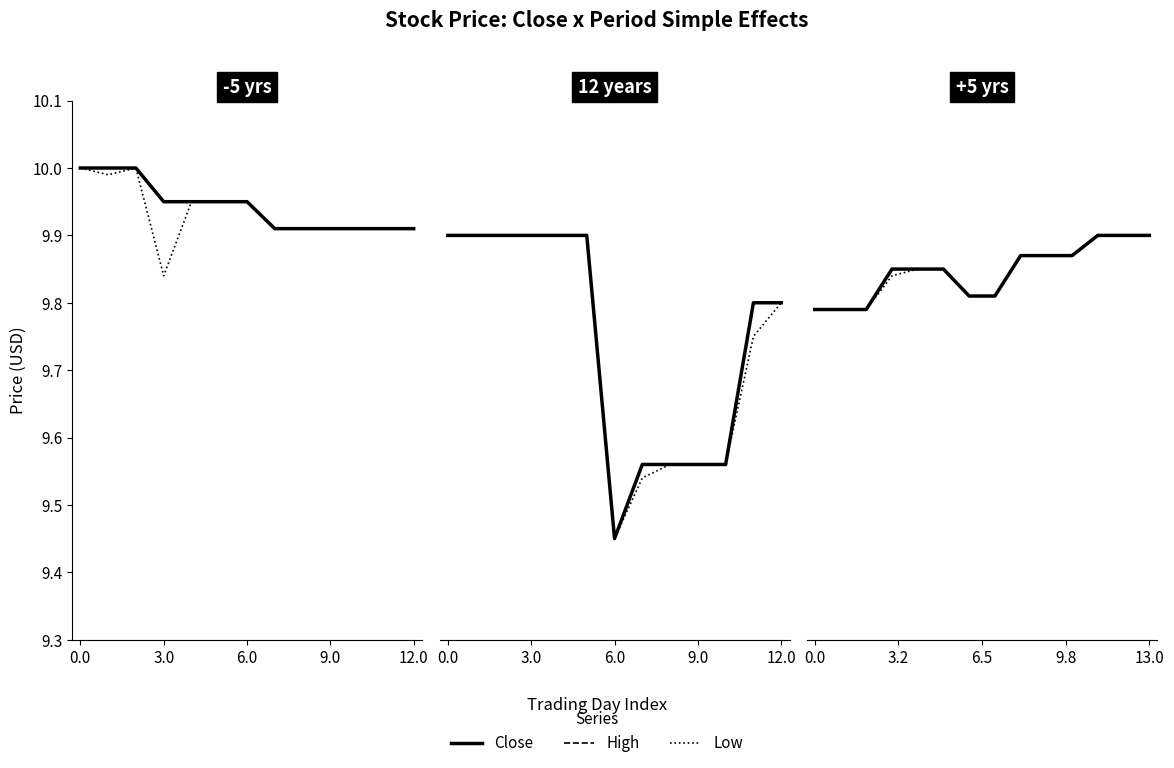

Which series changed the most between 0.0 and 9.0?

Close